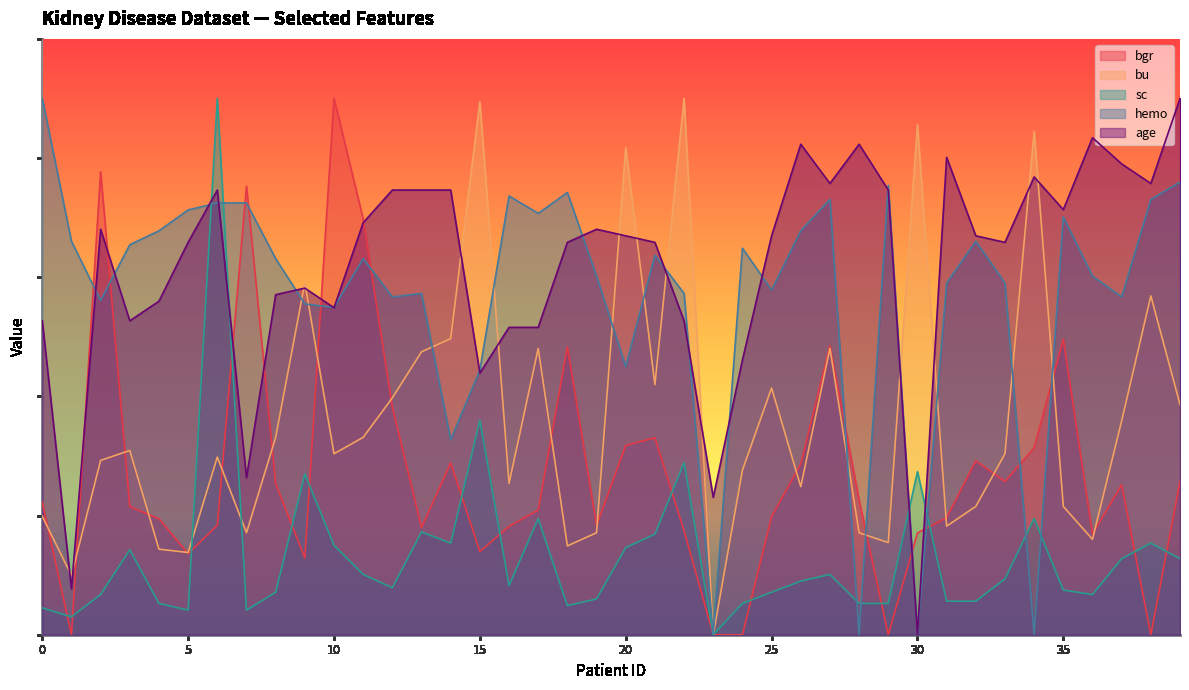

What is the sum of all age values?

12369.5